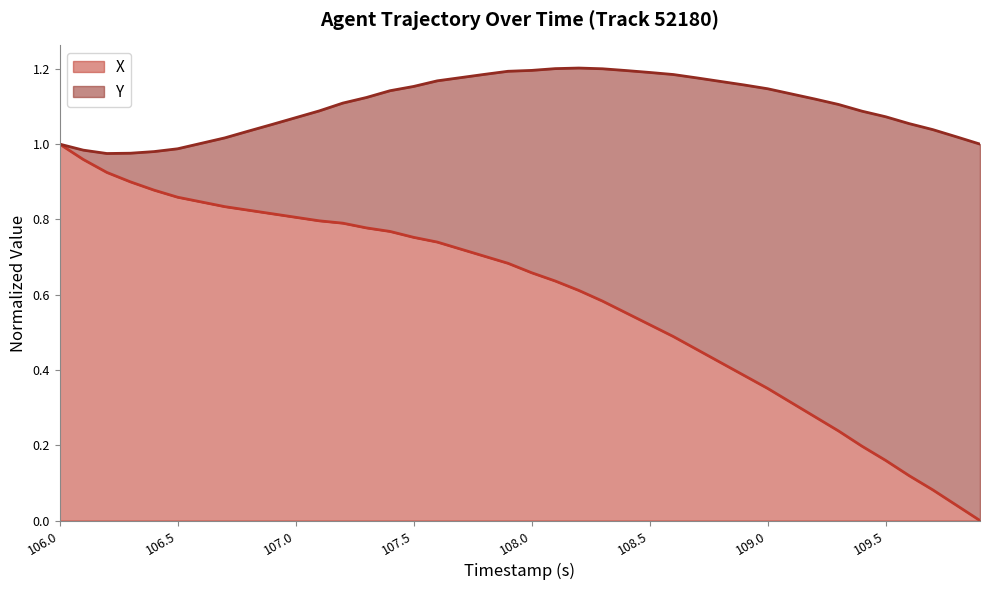

List the labels in order of value, largest first.

106.0, 106.1, 106.2, 106.3, 106.4, 106.5, 106.6, 106.7, 106.8, 106.9, 107.0, 107.1, 107.2, 107.3, 107.4, 107.5, 107.6, 107.7, 107.8, 107.9, 108.0, 108.1, 108.2, 108.3, 108.4, 108.5, 108.6, 108.7, 108.8, 108.9, 109.0, 109.1, 109.2, 109.3, 109.4, 109.5, 109.6, 109.7, 109.8, 109.9